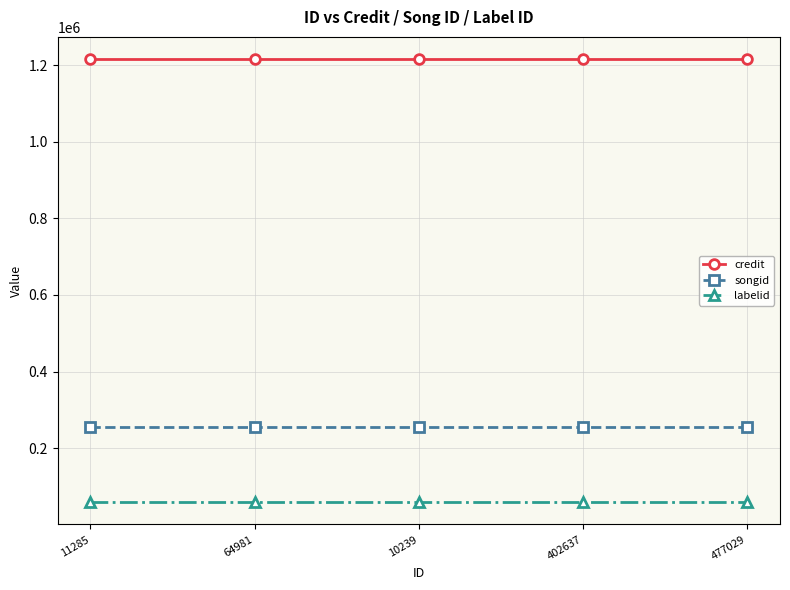

The value of songid at 64981 is 255606. True or false?

True